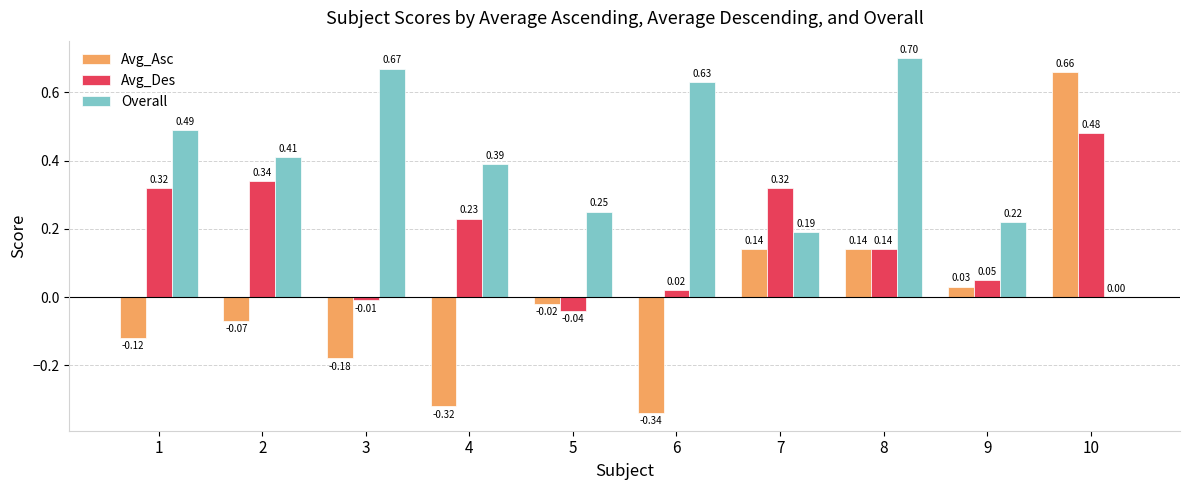

Which series changed the most between 4 and 10?

Avg_Asc